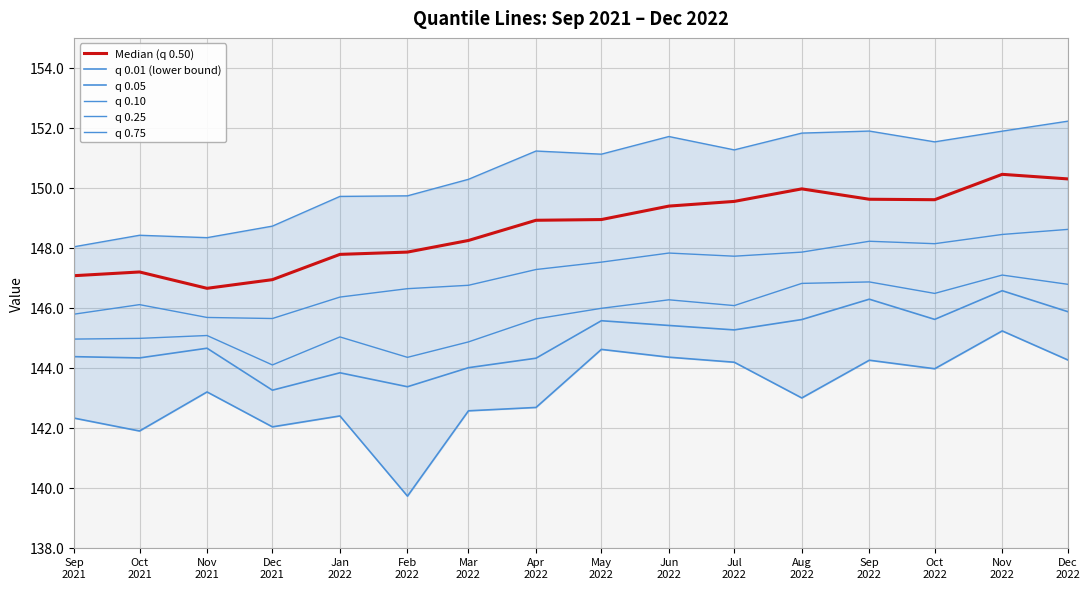

Is this an area chart (filled region under the line)?

No